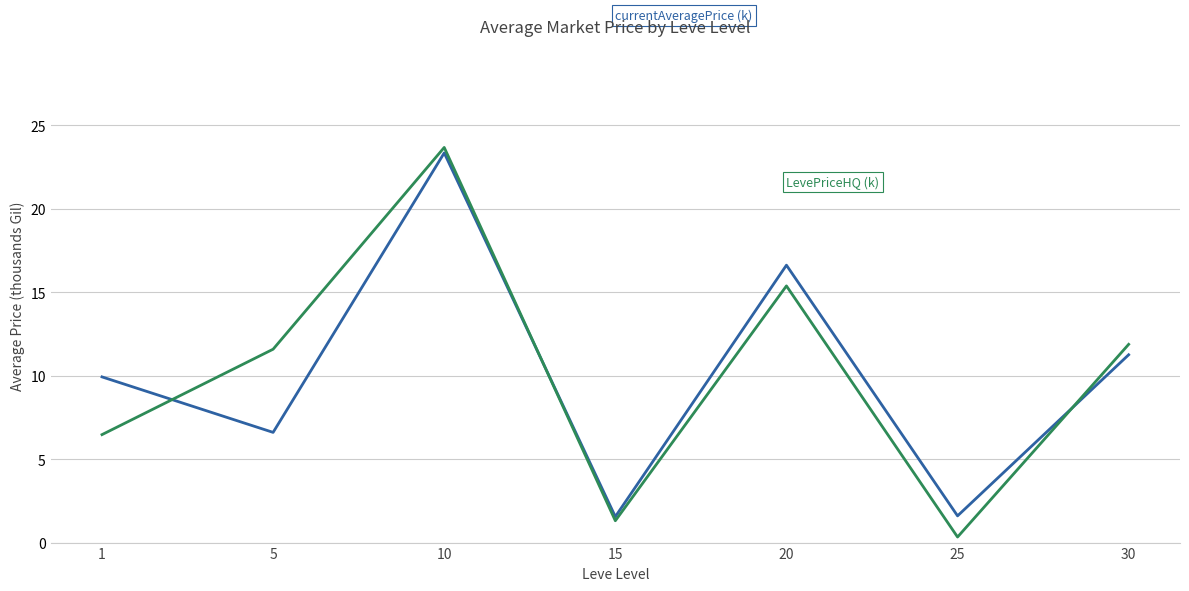

At which category is the sum across all series the highest?

10